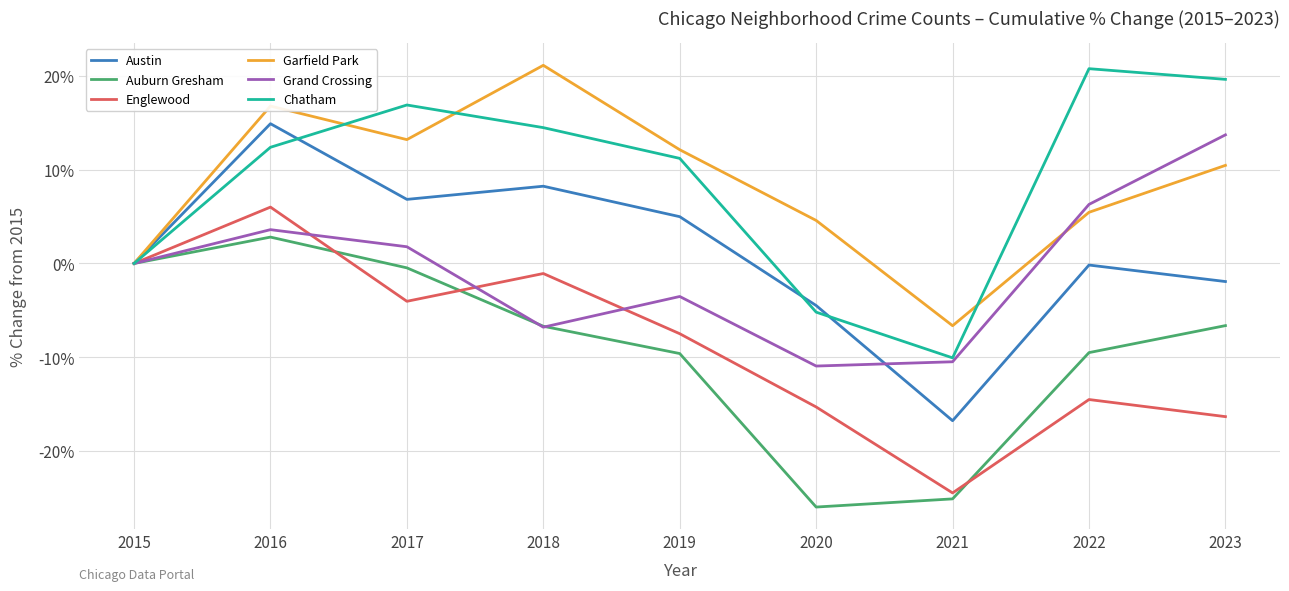

At which label is Garfield Park closest to 7?

2022